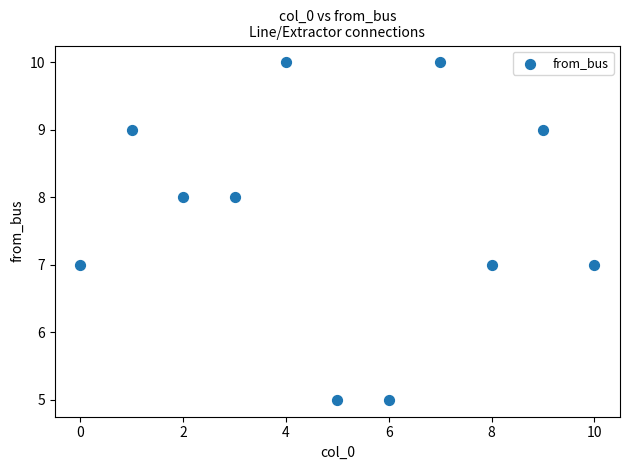

What is the average Y value?

8